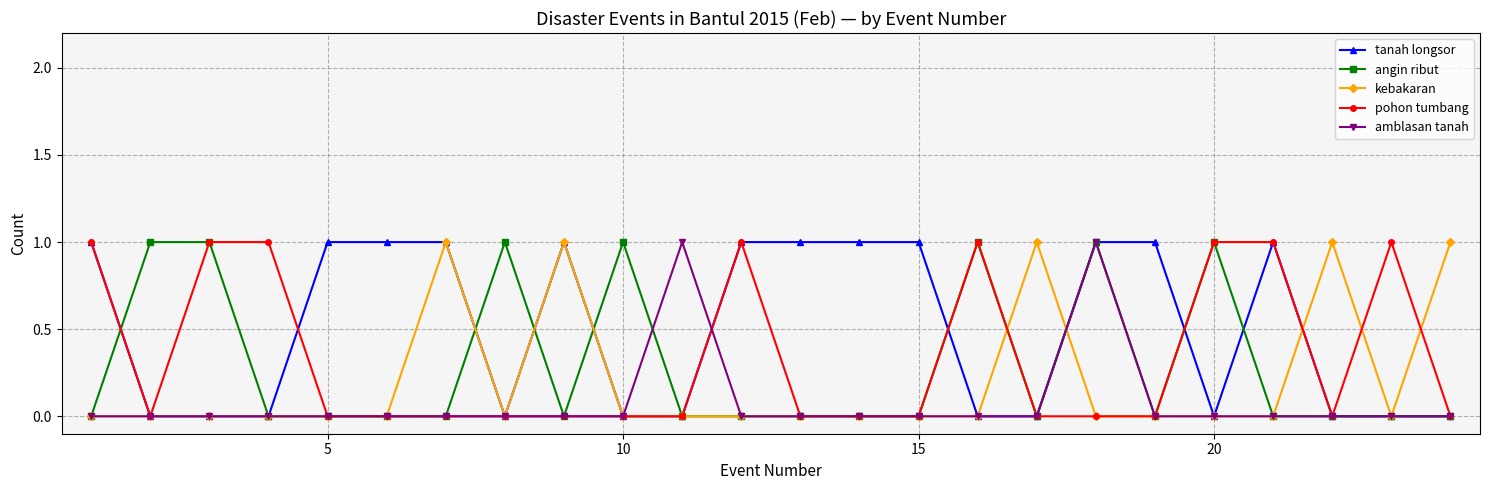

What are all the series names shown in the legend?

tanah longsor, angin ribut, kebakaran, pohon tumbang, amblasan tanah